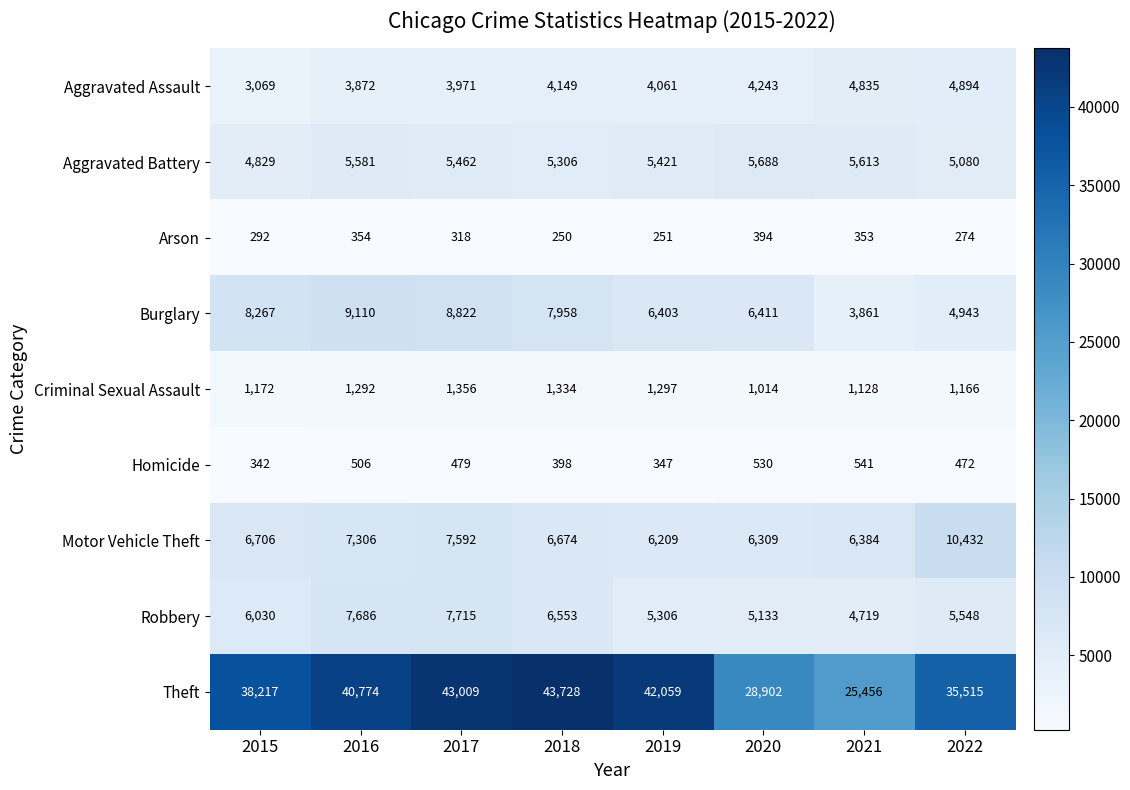

What is the average value of the Aggravated Assault series?

4137